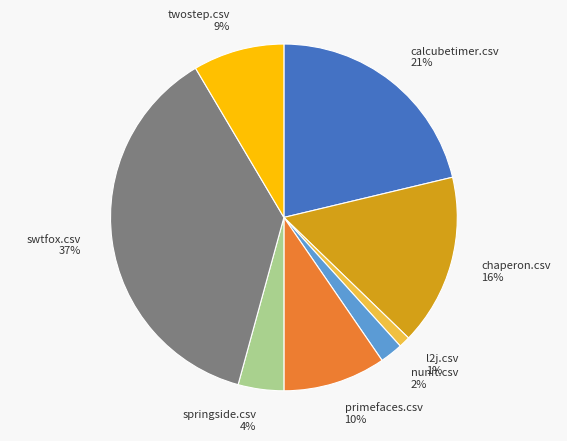

Is it true that nunit.csv is 2% of the pie?

True